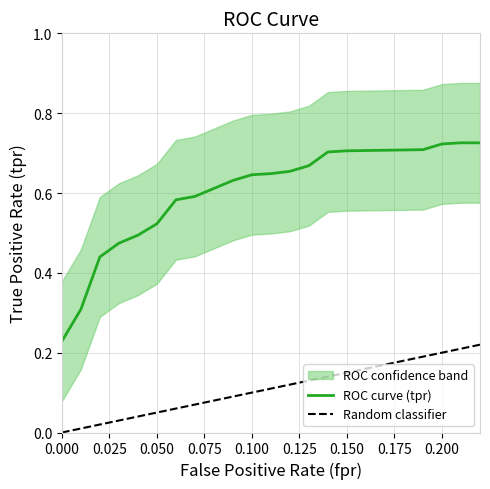

True or false: fpr and tpr intersect in this chart.

False